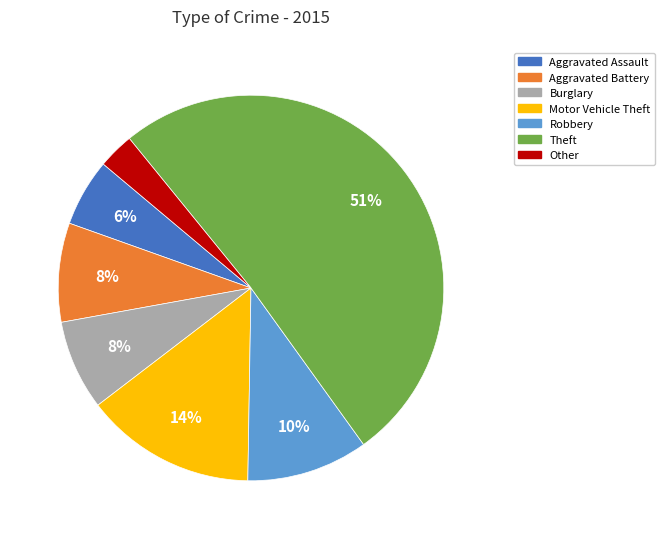

Is Theft the majority of the pie?

Yes